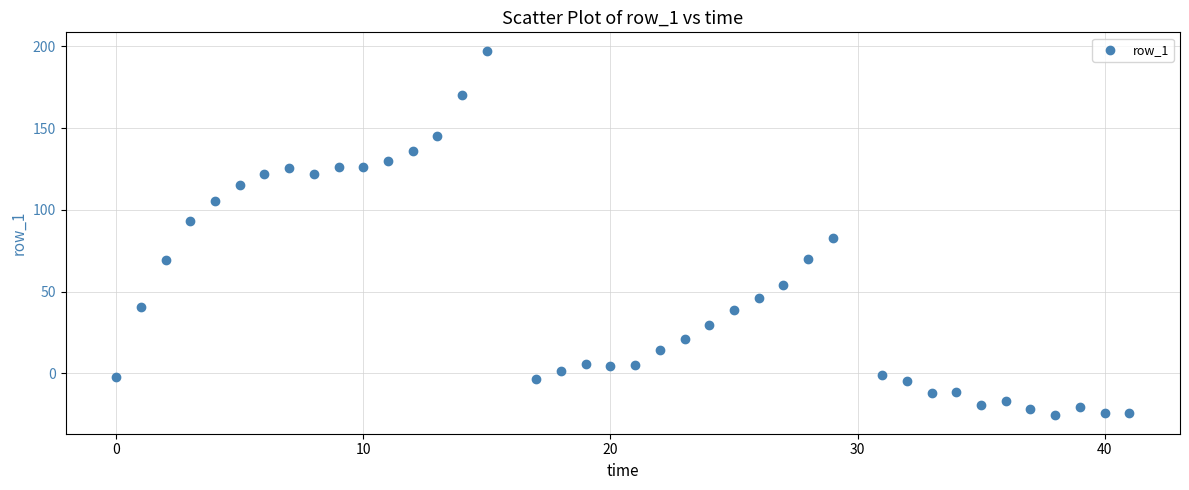

What is the range of Y values (max minus min)?

223.3